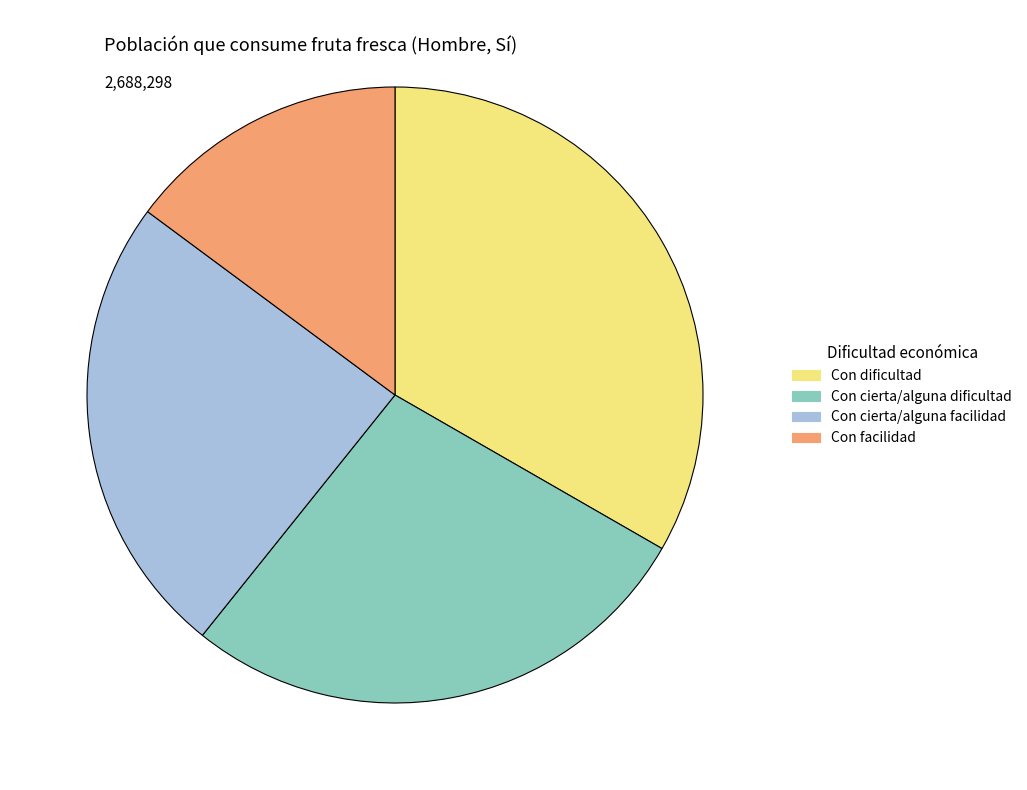

Combined, do Con cierta/alguna facilidad and Con dificultad account for over 50%?

Yes